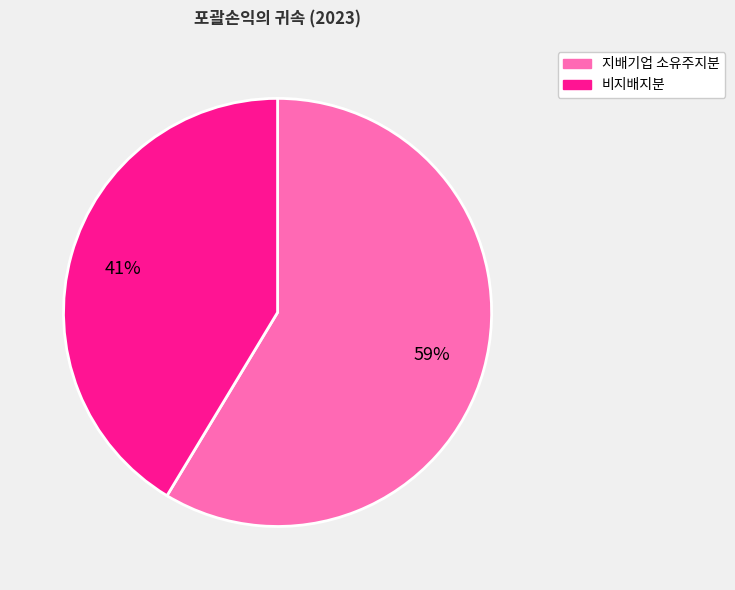

Count the number of slices in the pie.

2